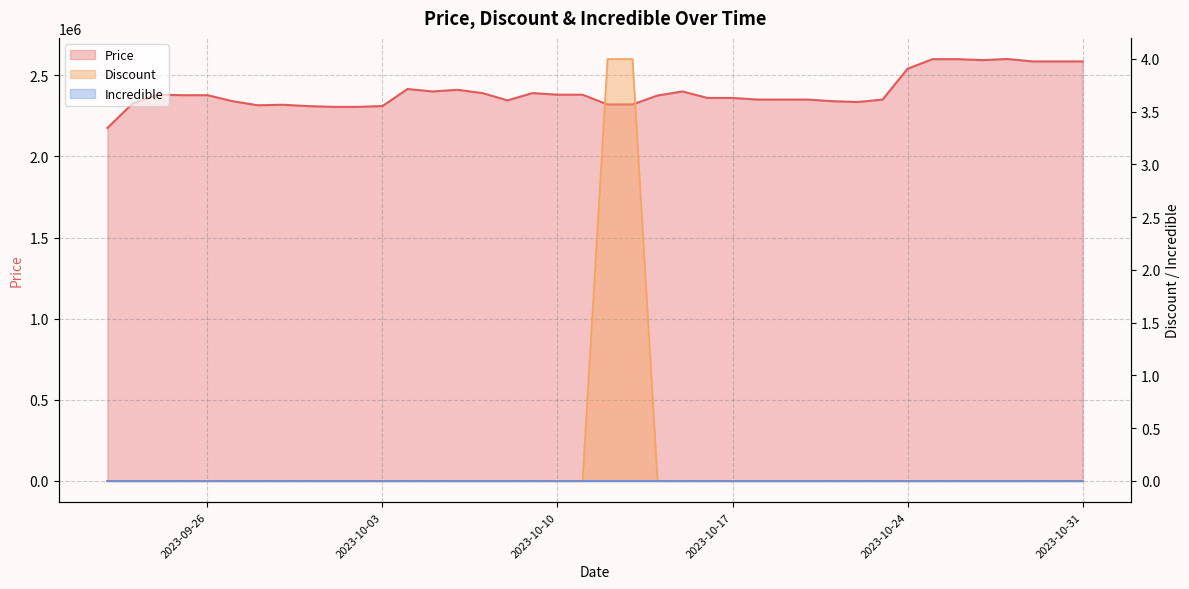

Which series has the widest spread of values?

Price